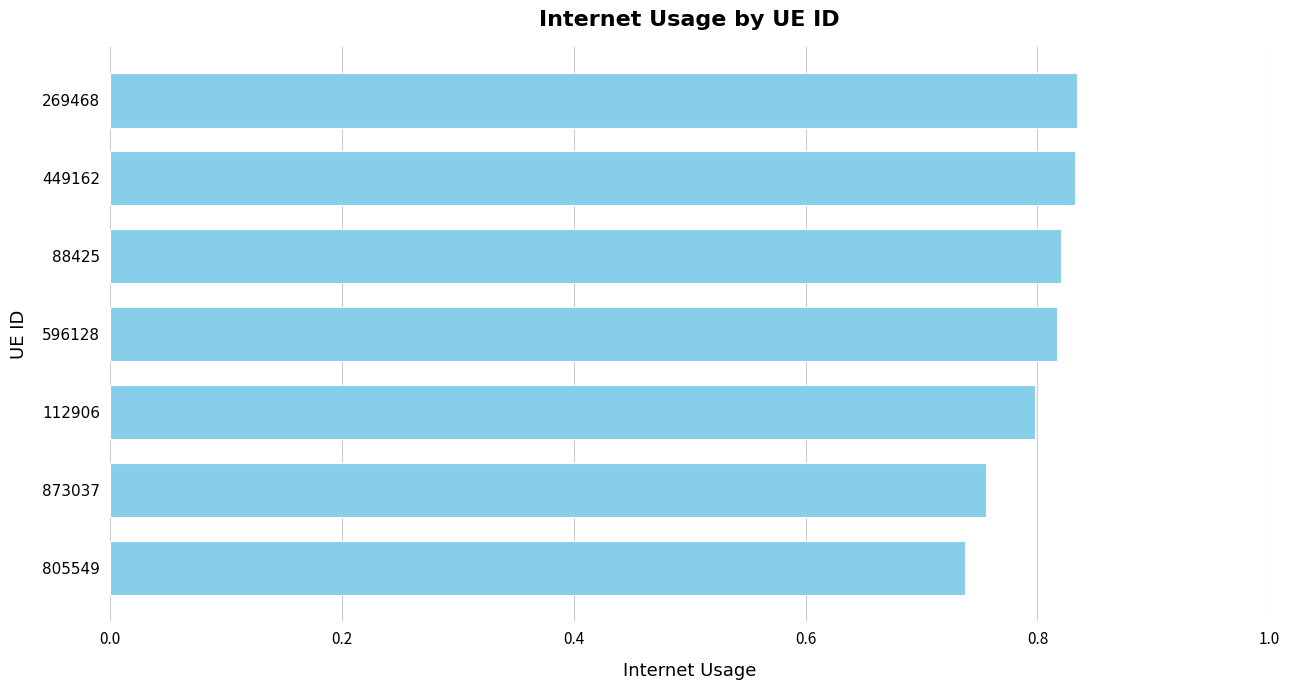

Is it true that the value at 269468 is 0.8?

True